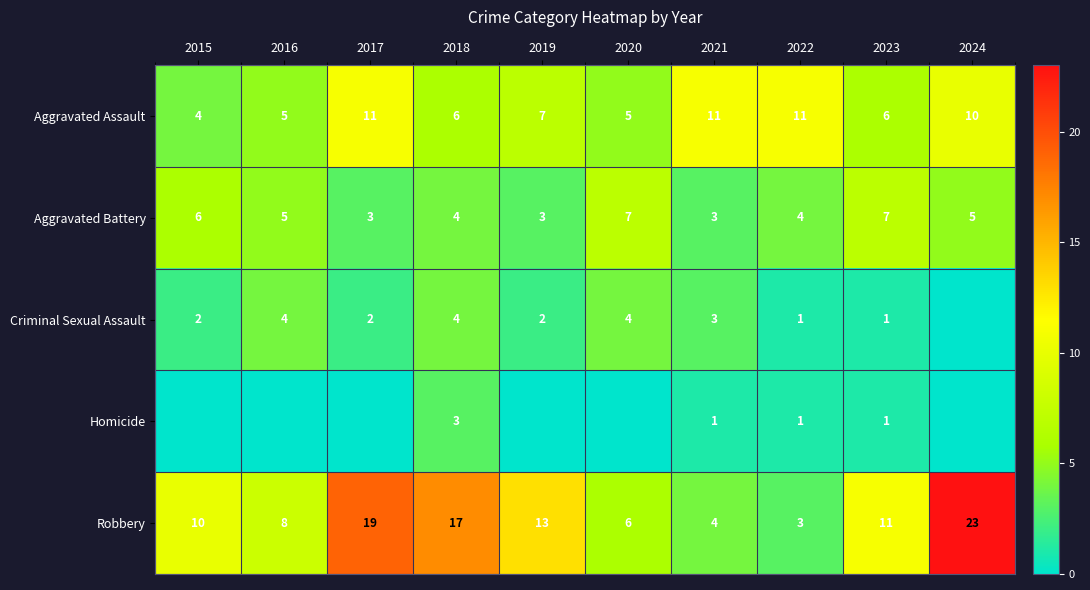

What is the average value of the Aggravated Battery series?

5